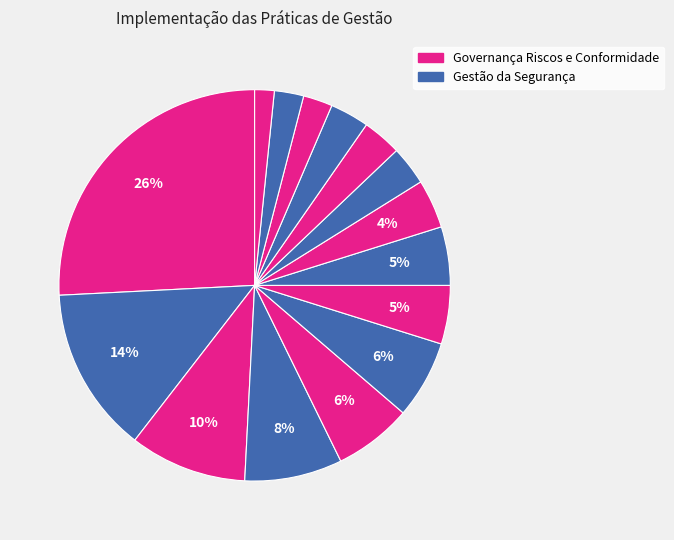

How many slices are in this pie chart?

15